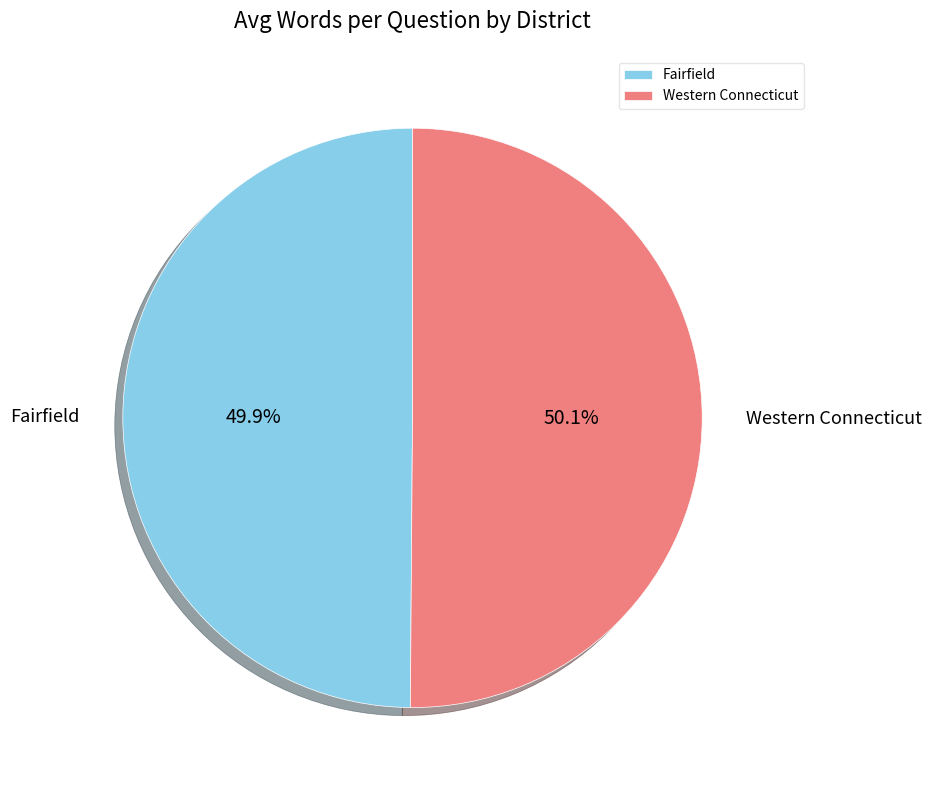

To the nearest percent, what is the combined percentage of Fairfield and Western Connecticut?

100%